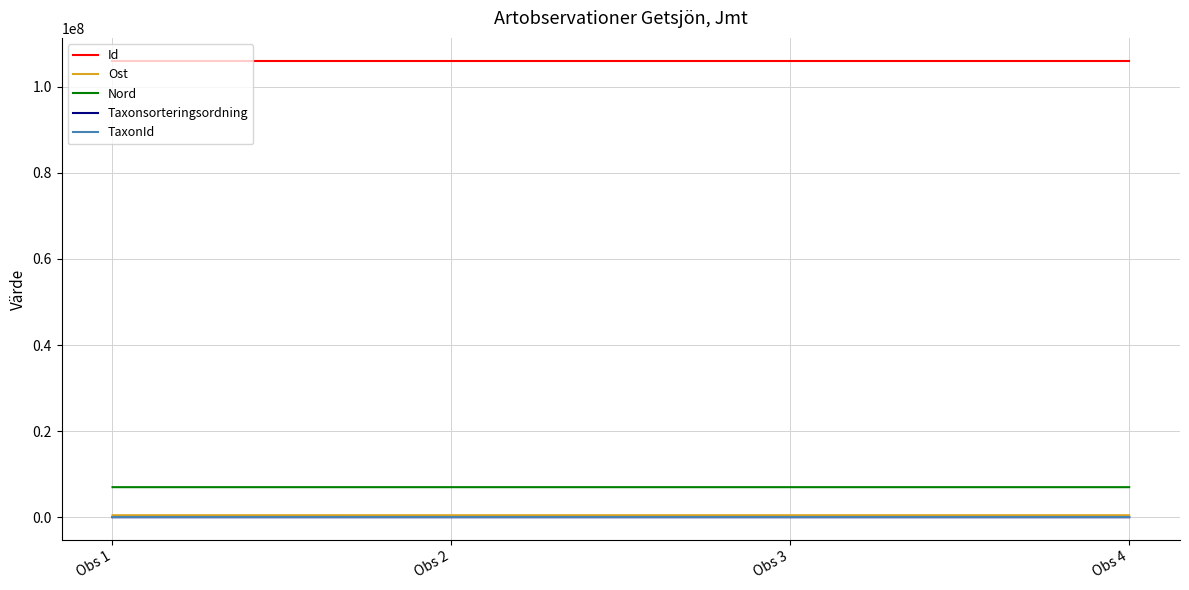

Read the TaxonId value at Obs 4.

100109.0